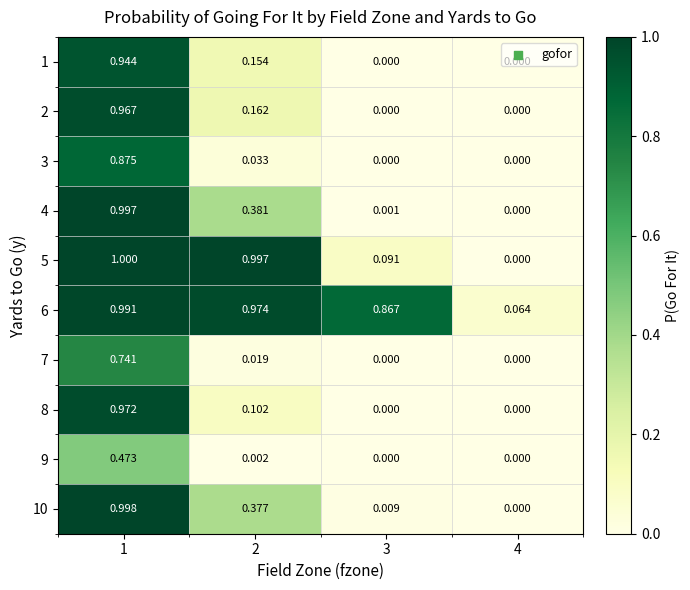

Is the value of 1 at 3 greater than the value of 6 at 2?

No